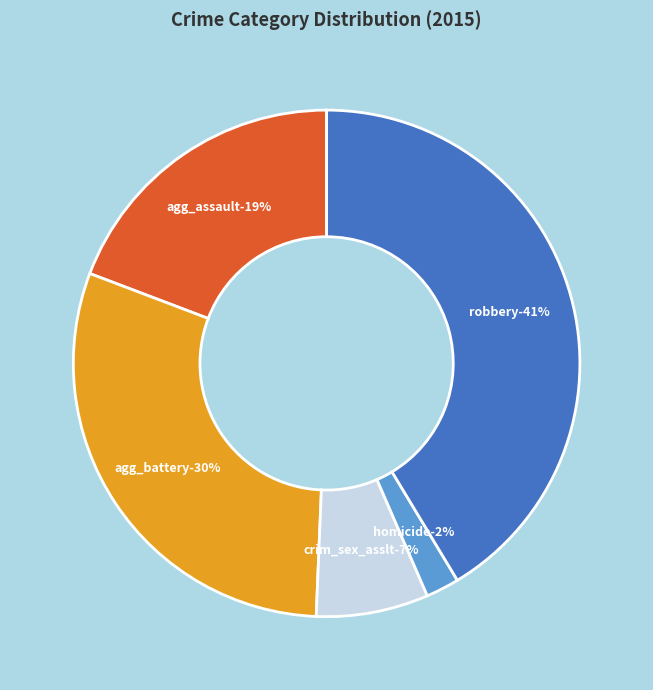

Does Homicide account for over 50% of the chart?

No